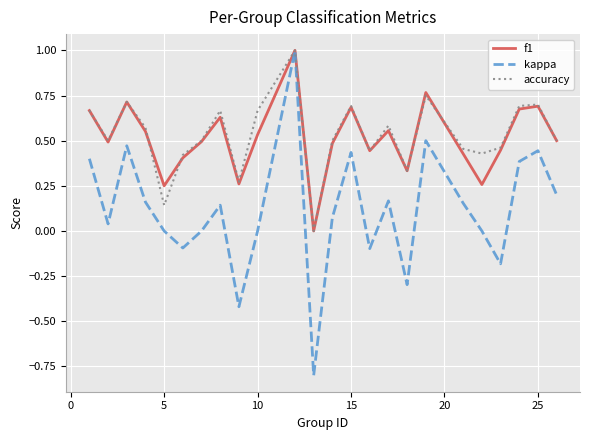

True or false: accuracy has more than 2 points higher than both neighbors.

True